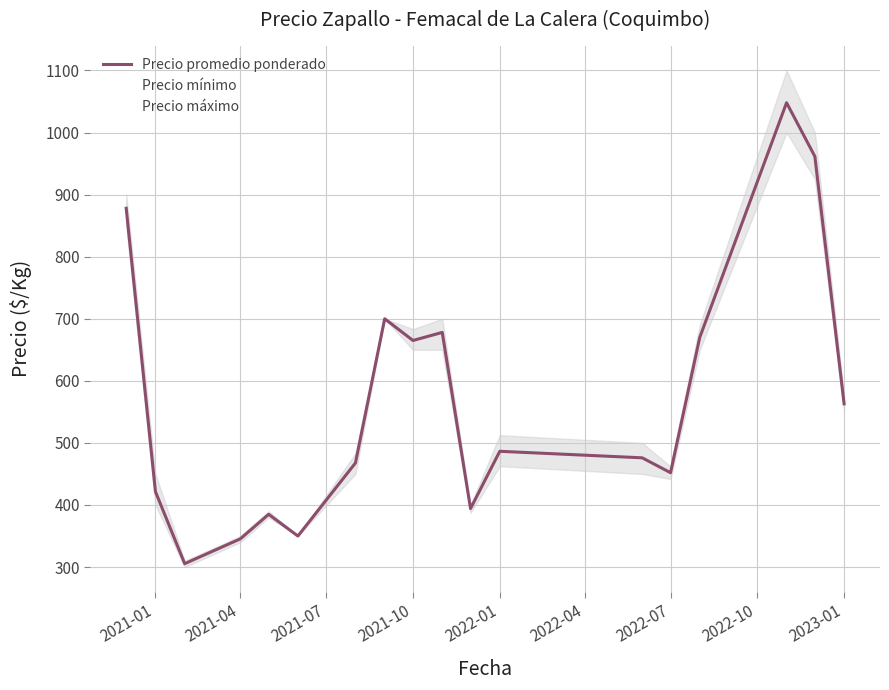

In Precio promedio ponderado, how many points are lower than both neighbors (excluding endpoints)?

5